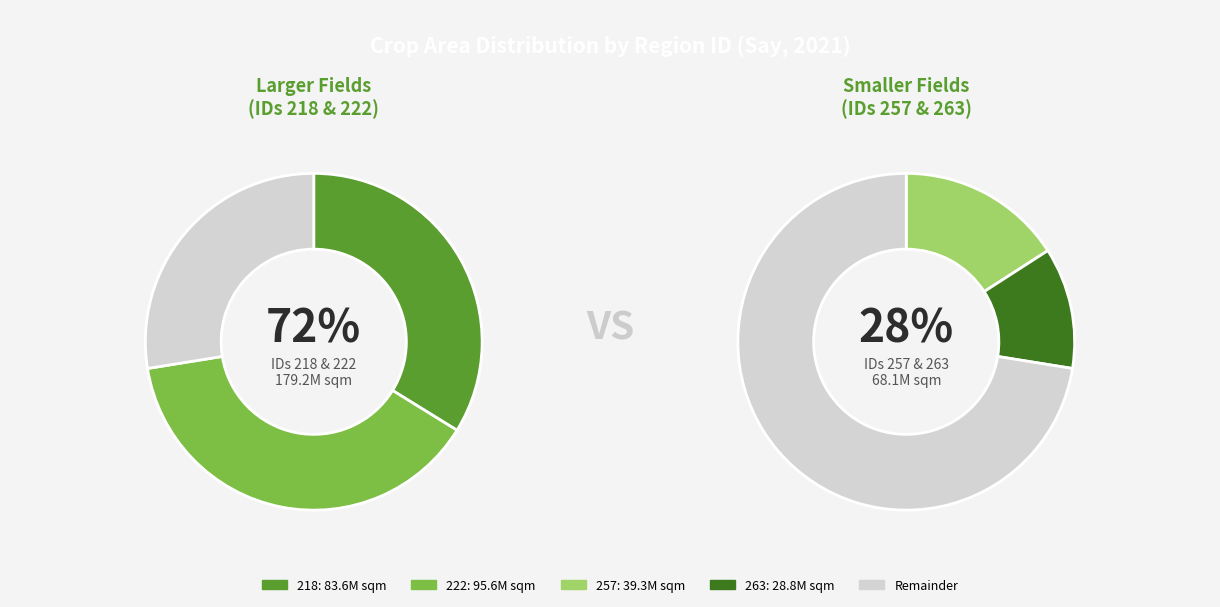

Which category has the biggest portion of the pie?

222